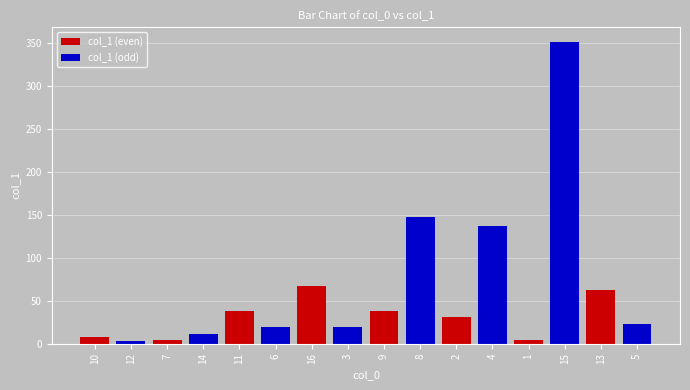

At 7, list the series in order from largest to smallest.

col_1 (odd), col_1 (even)